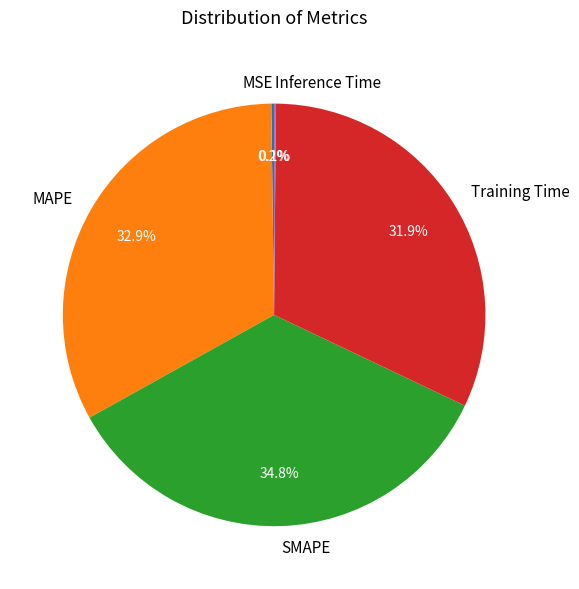

Do Training Time and SMAPE together represent more than half of the pie?

Yes